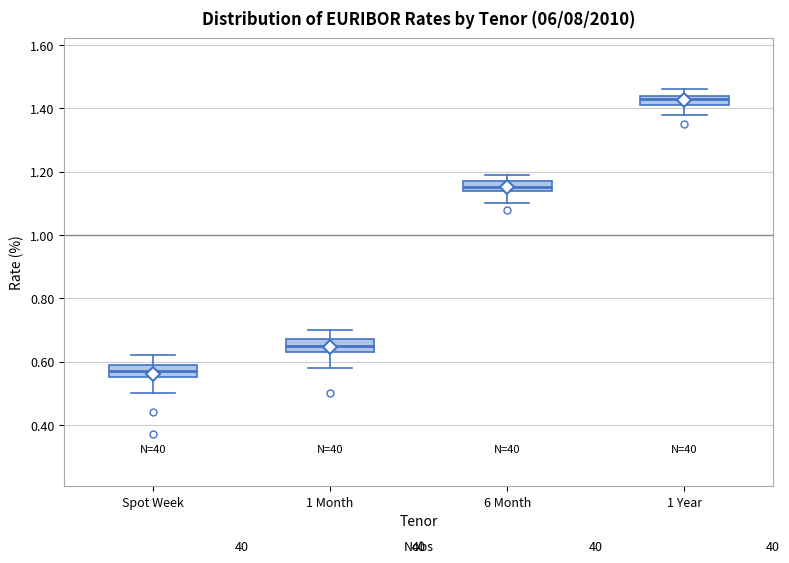

Reading left to right, read every box against the y-axis: the position of its median line, the range the box covers, and the ends of its whiskers. The values are not printed on the chart, so give them approximately, as read against the axis.

Spot Week: median 0.58, box 0.56 to 0.60, whiskers 0.50 to 0.62
1 Month: median 0.66, box 0.64 to 0.68, whiskers 0.58 to 0.70
6 Month: median 1.16, box 1.14 to 1.18, whiskers 1.10 to 1.20
1 Year: median 1.44 (just below the box's upper edge), box 1.42 to 1.44, whiskers 1.38 to 1.46